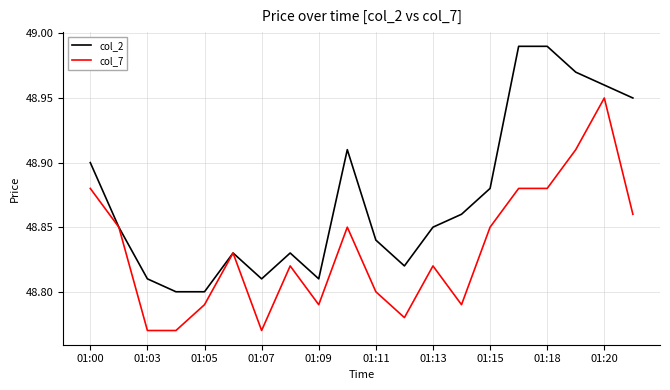

Which series has the largest range (max minus min)?

col_2